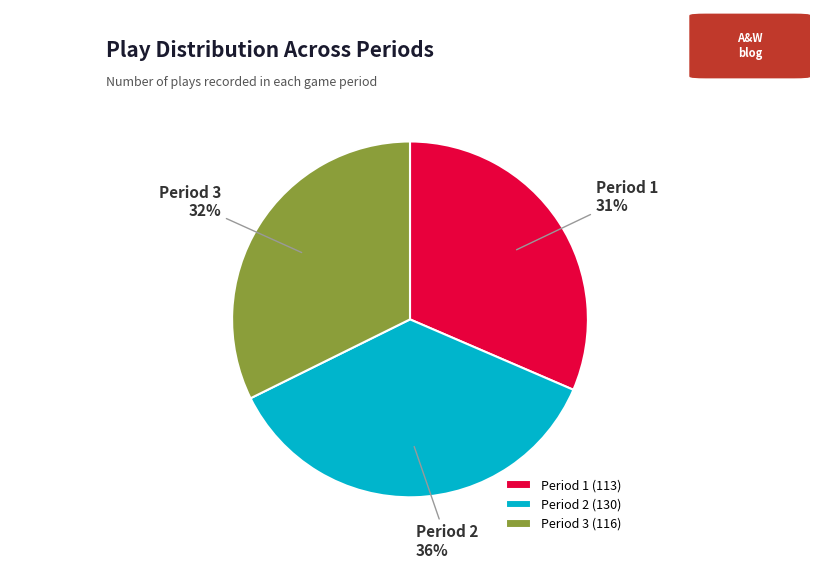

What is the ratio of the value at Period 3 to the value at Period 1?

1.0